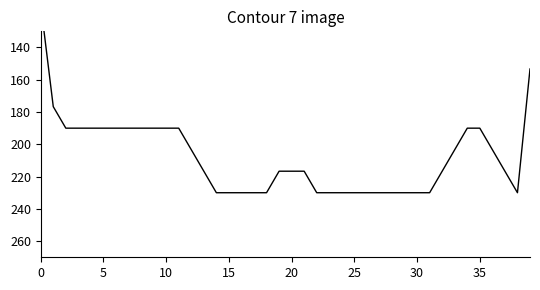

Count the number of data series in this chart.

1